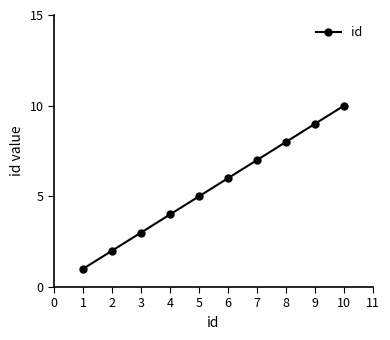

What is the difference between the maximum and second lowest values?

8